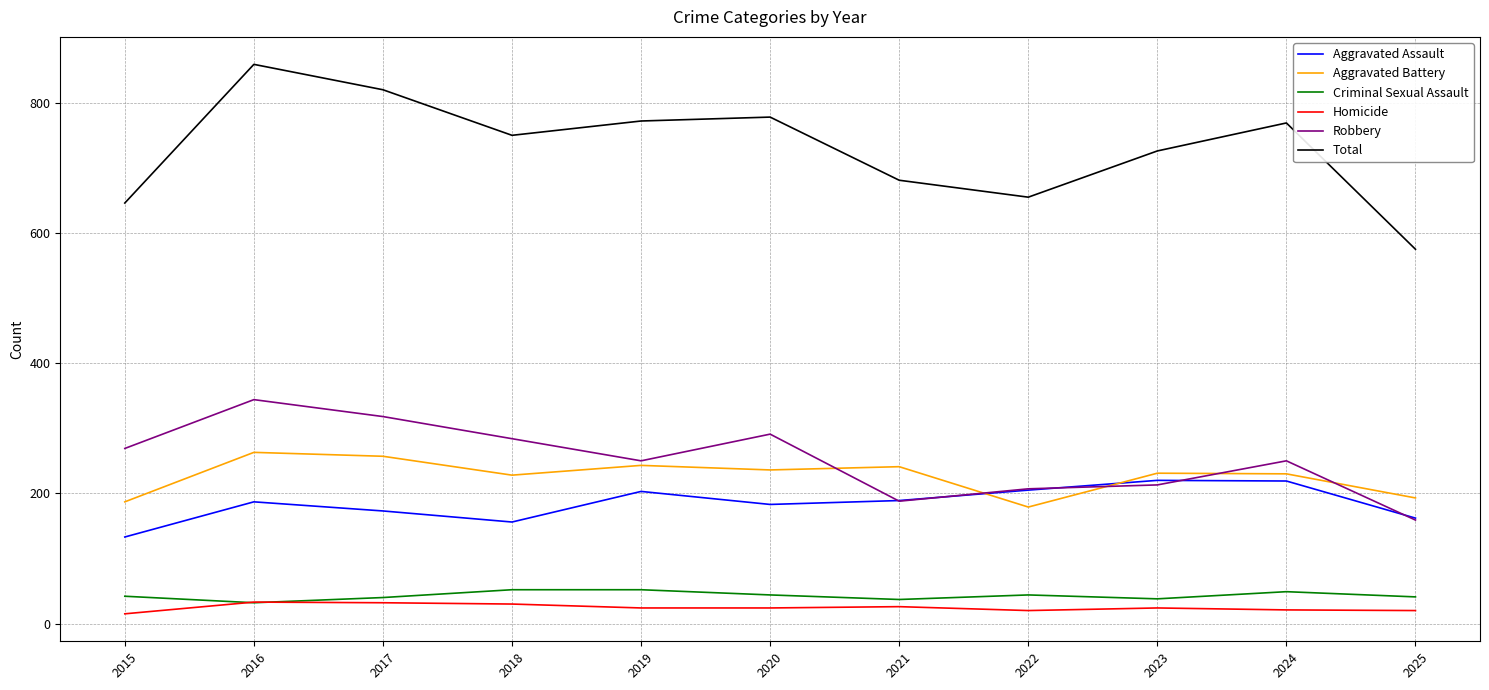

Which series has the largest range (max minus min)?

Total